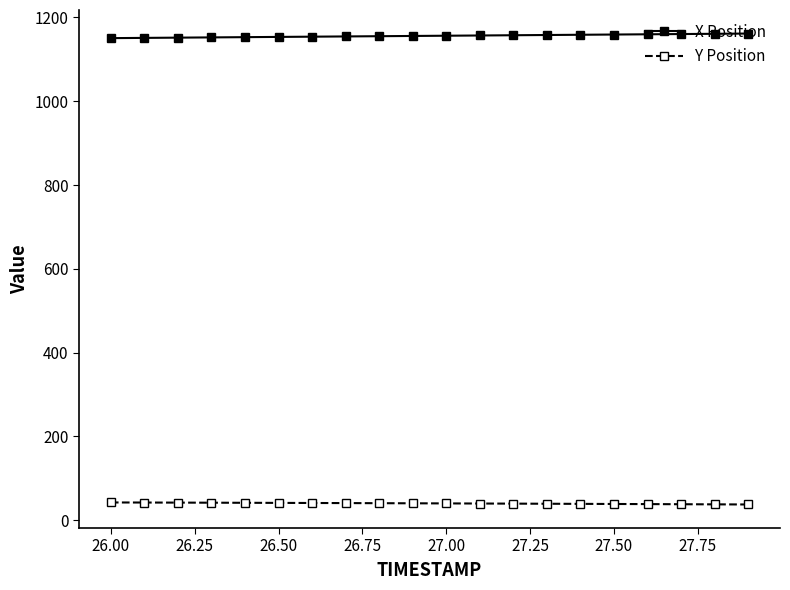

What is the value of the X Position point at the 3rd from the left?

1151.8